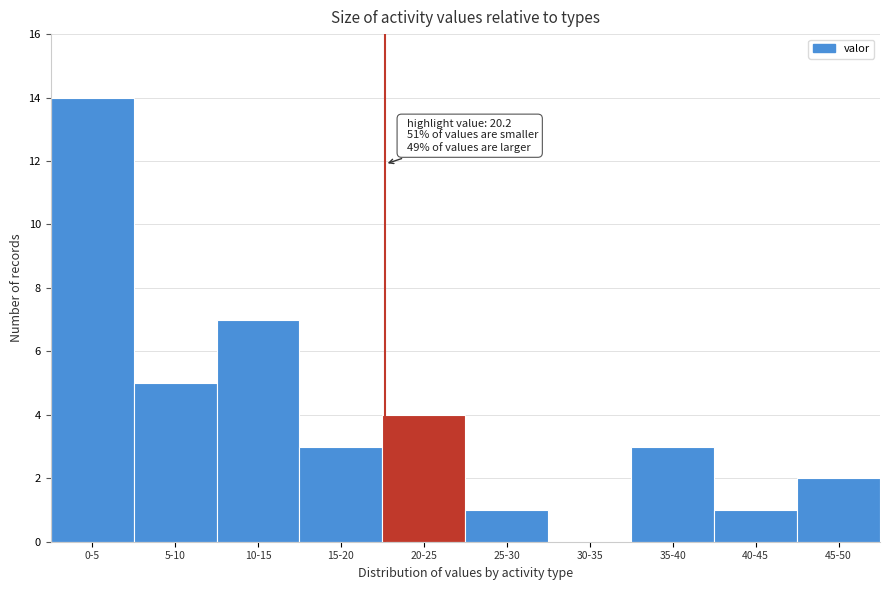

Reading left to right, list all the values displayed in this chart.

0-5=14	5-10=5	10-15=7	15-20=3	20-25=4	25-30=1	30-35=0	35-40=3	40-45=1	45-50=2